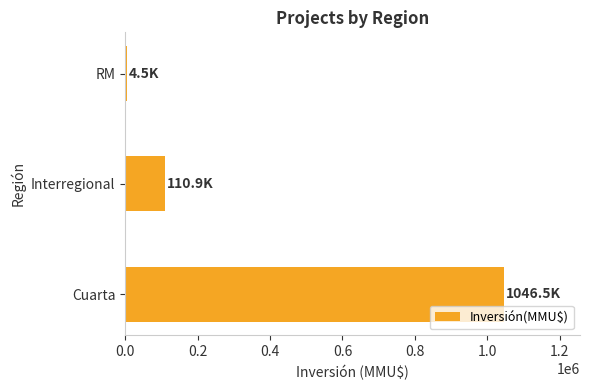

What is the greatest value displayed?

1046480